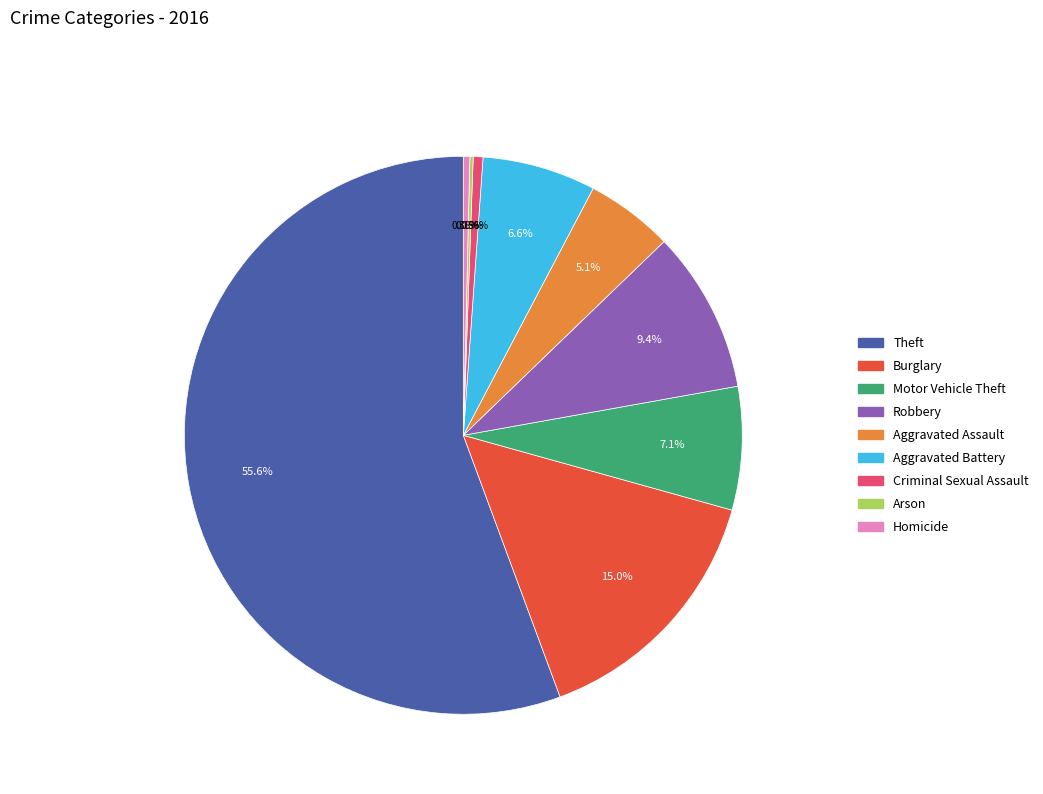

To the nearest percent, what percentage of the pie is Burglary?

15%